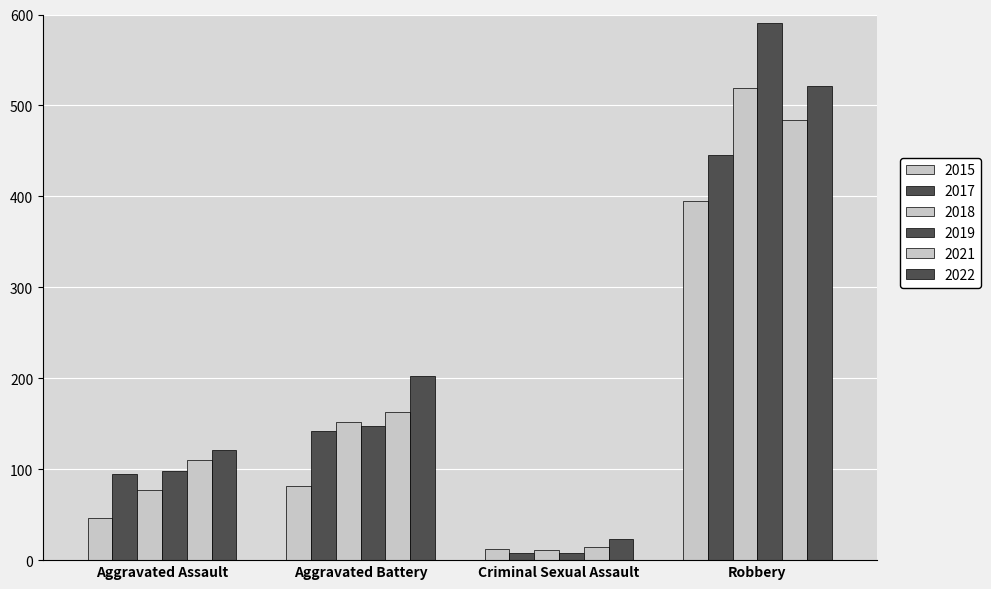

Which series has the largest range (max minus min)?

2019